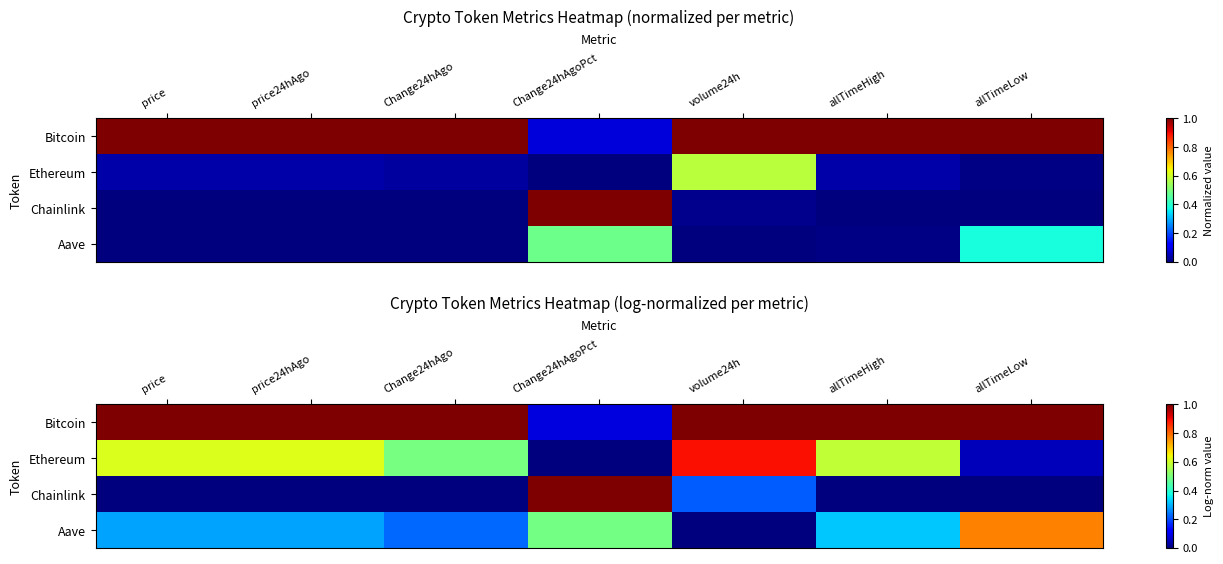

Which series has the largest total across all categories?

Bitcoin